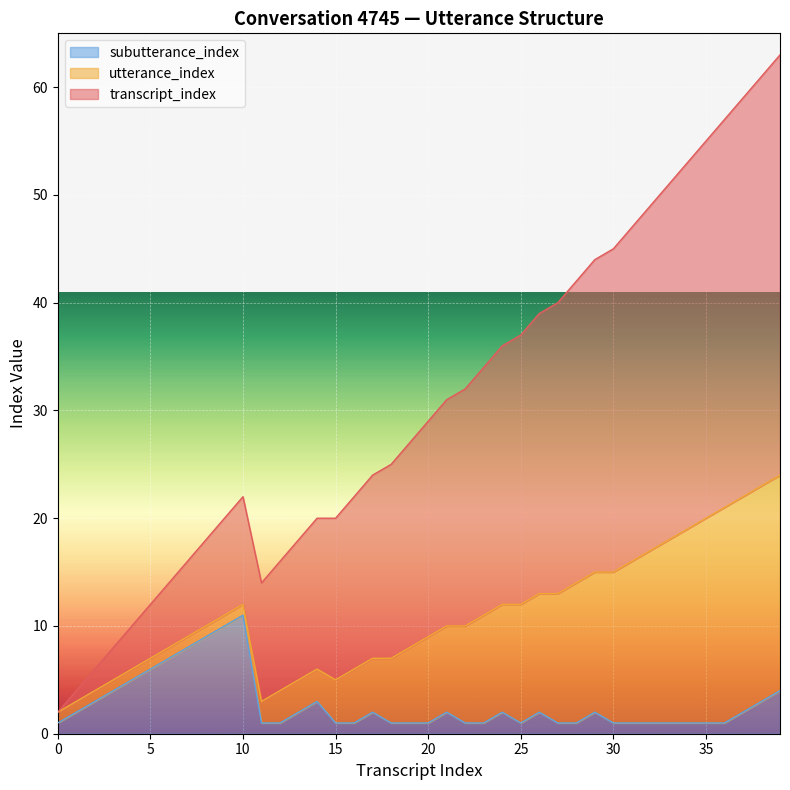

Does the chart display data point markers on the line(s)?

No